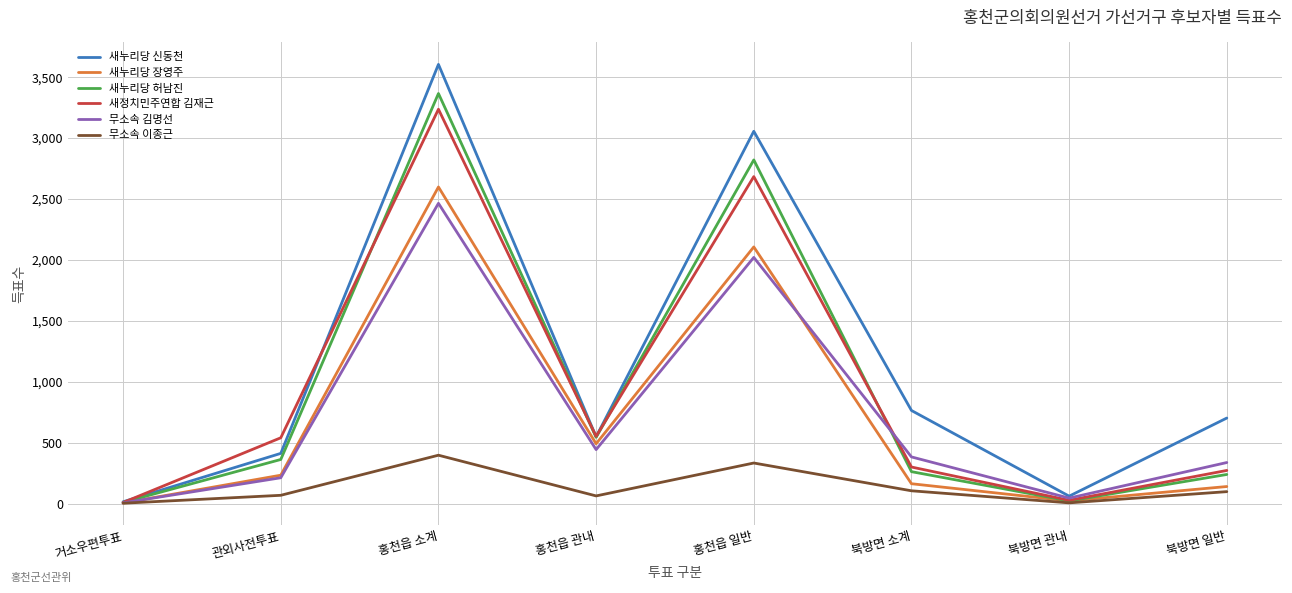

Is it true that 새누리당 허남진 equals 2195 at 홍천읍 소계?

False